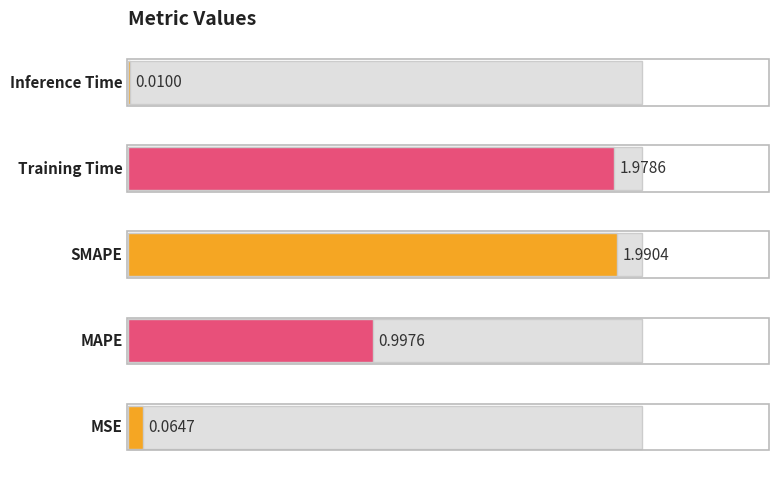

Reading left to right, list all the values displayed in this chart.

0.1	1.0	2.0	2.0	0.0